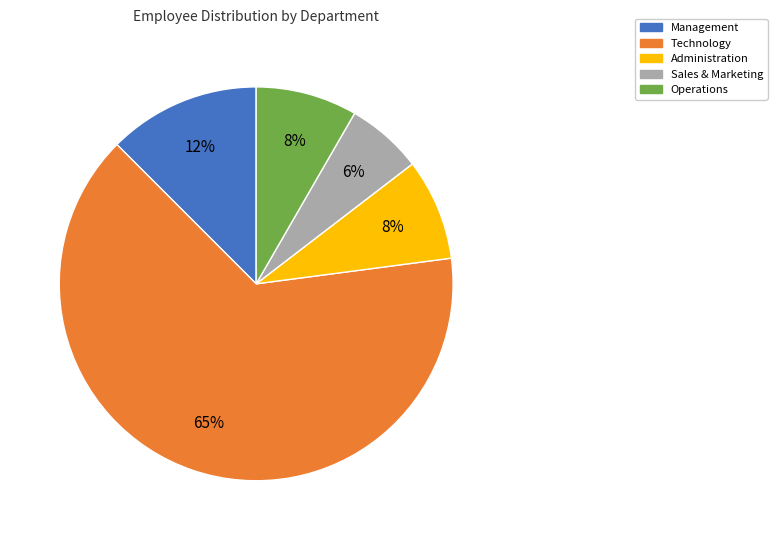

What is the smallest slice in the pie chart?

Sales & Marketing